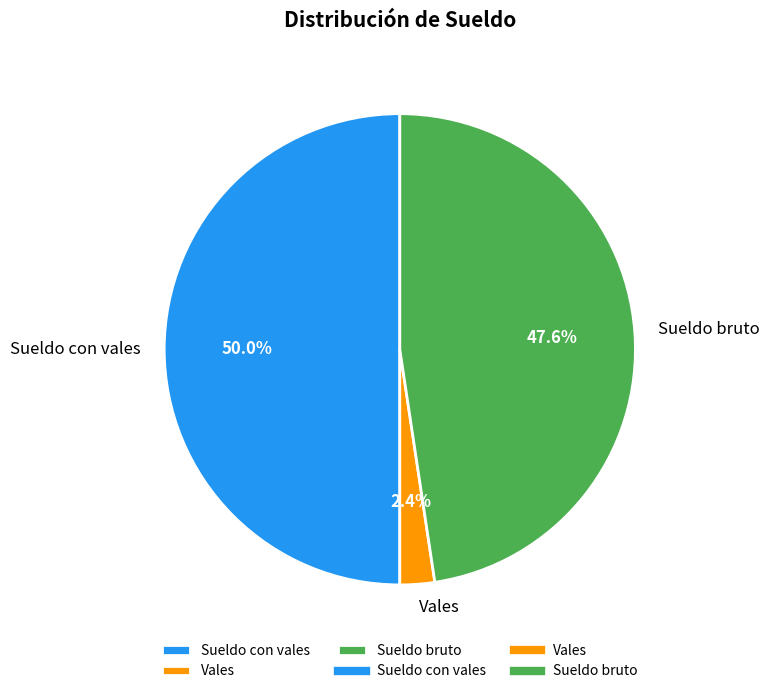

To the nearest percent, what is the average slice percentage?

33%